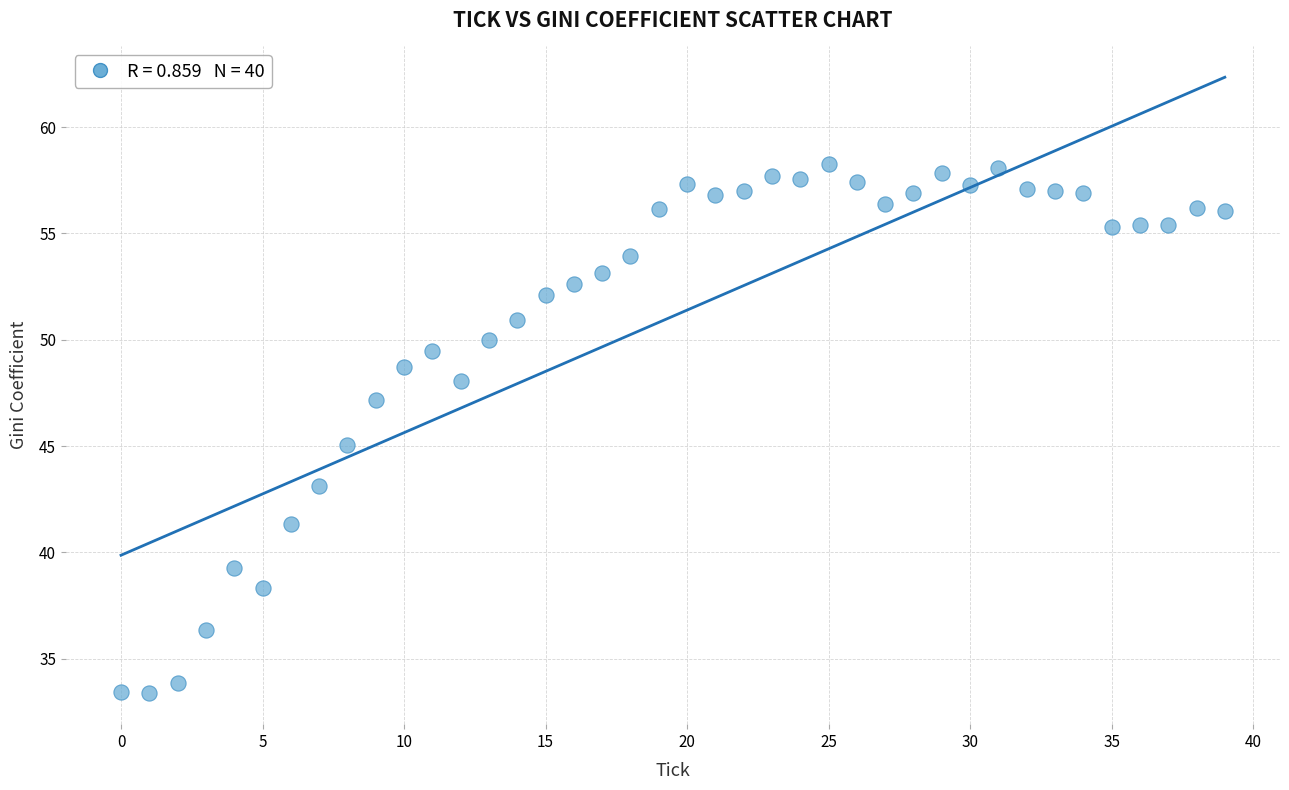

What is the range of Y values (max minus min)?

24.9